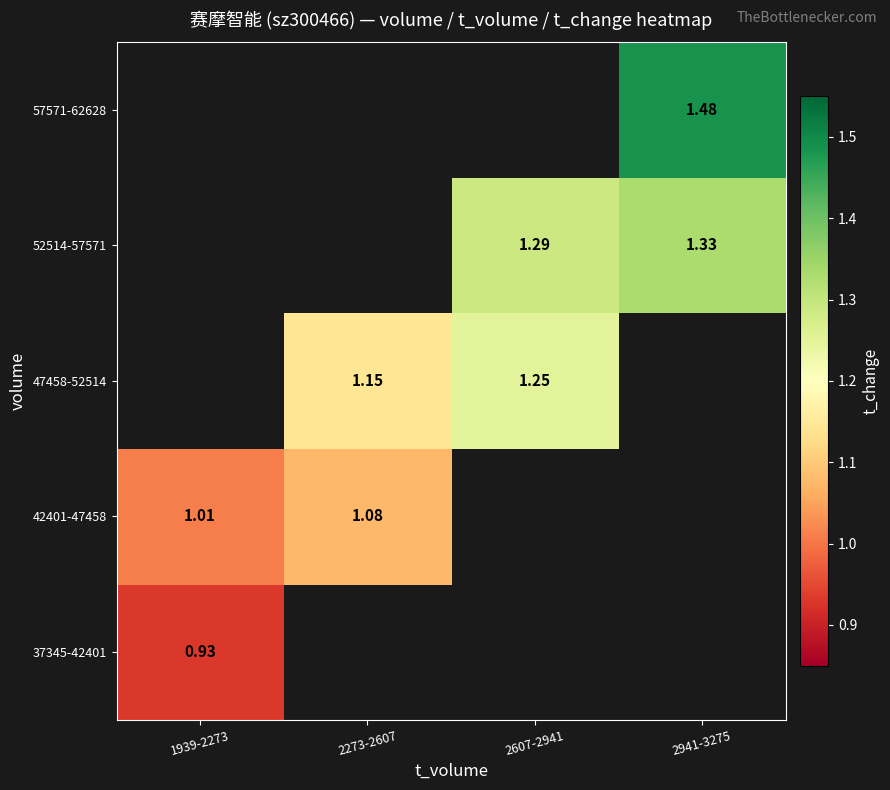

Is the value of 42401-47458 at 1939-2273 greater than the value of 47458-52514 at 2273-2607?

No